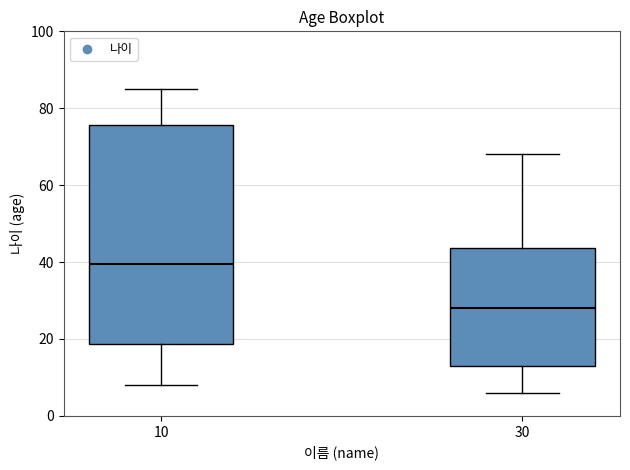

Comparing the boxes themselves (not the whiskers), which one is the tallest?

10